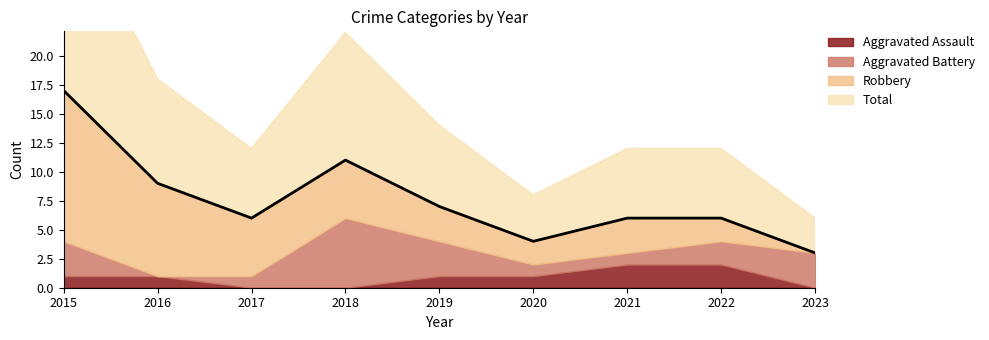

What is the difference between the Total values at 2022 and 2020?

2